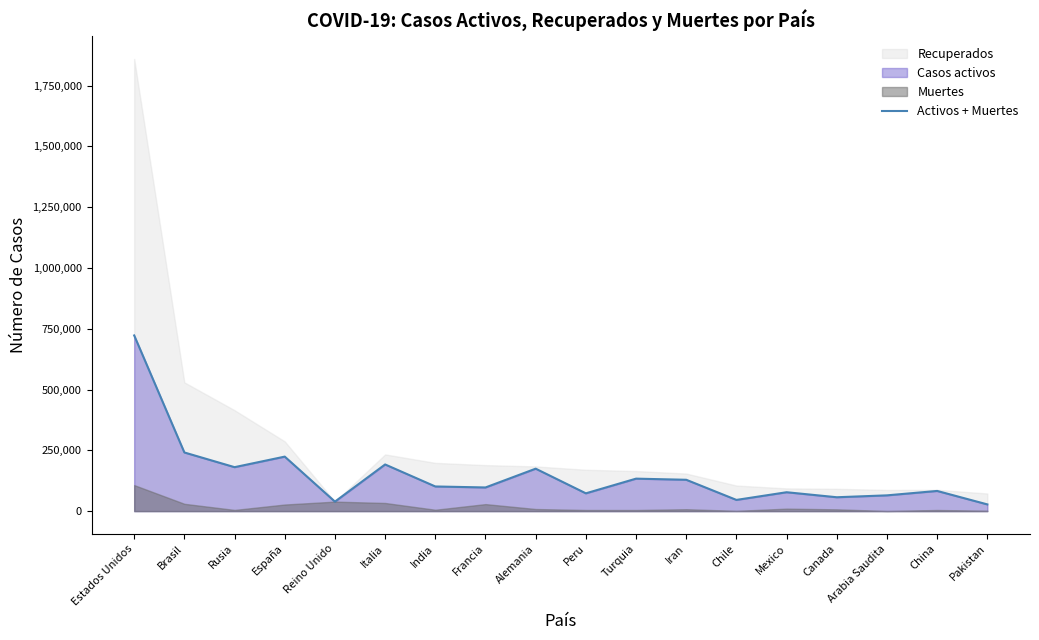

What is the difference between the maximum and second lowest values?

683296